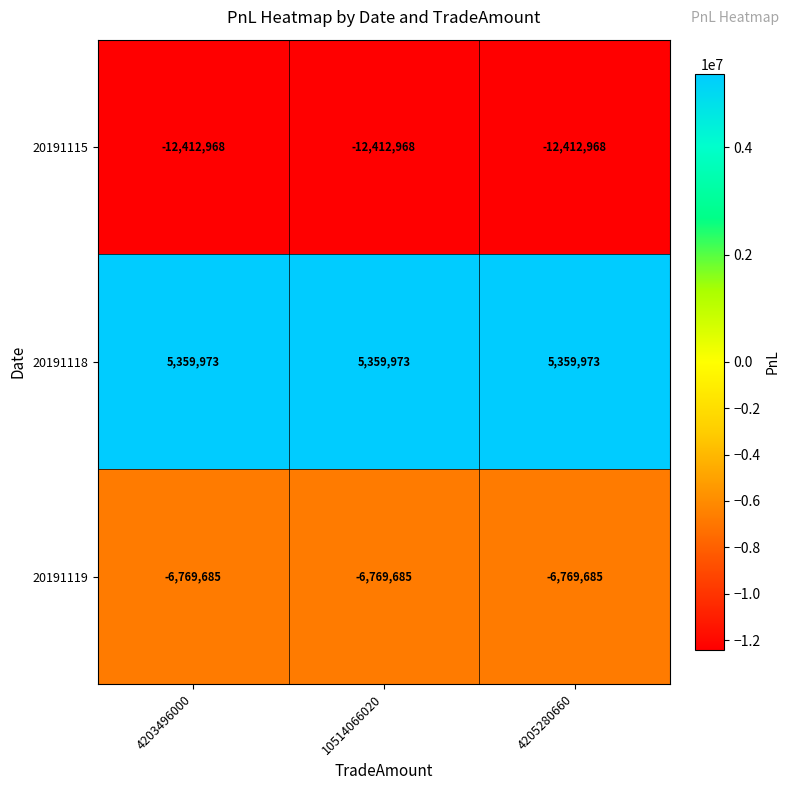

At how many categories does at least one series exceed 3709199?

3